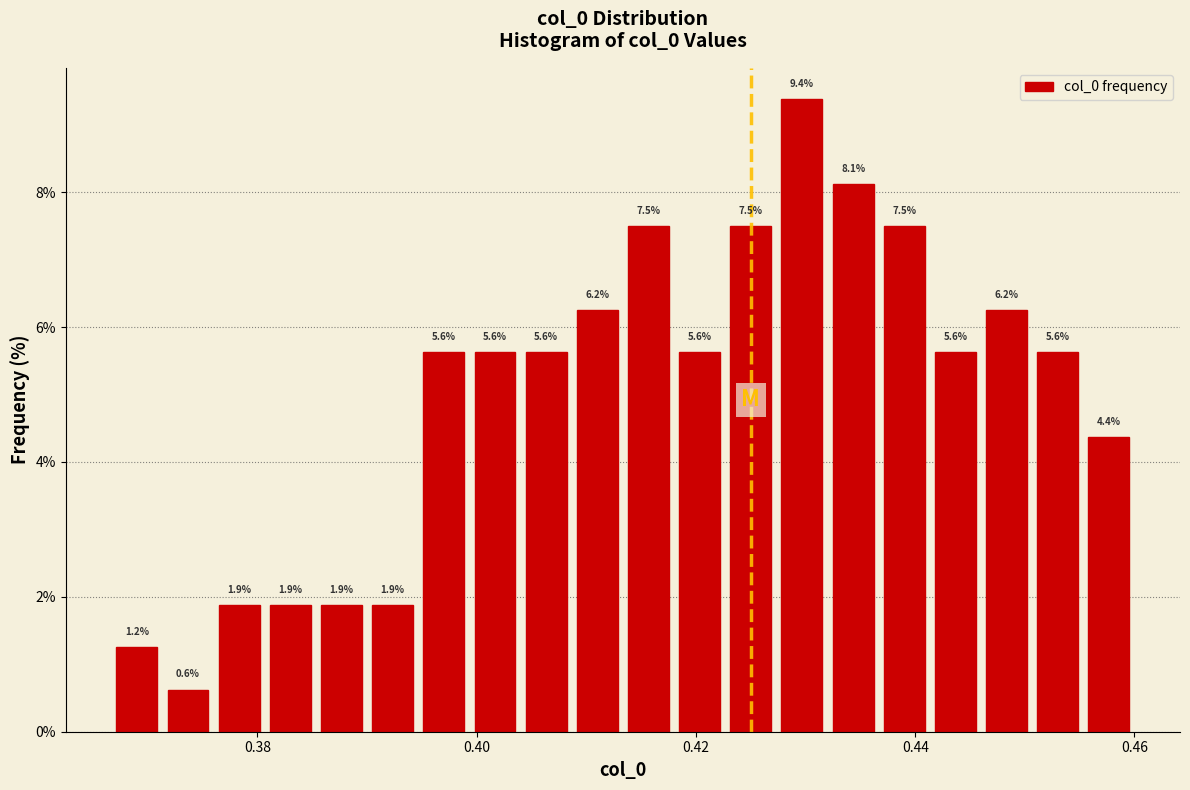

Read against the x-axis, roughly where is the centre of the tallest bar?

0.430